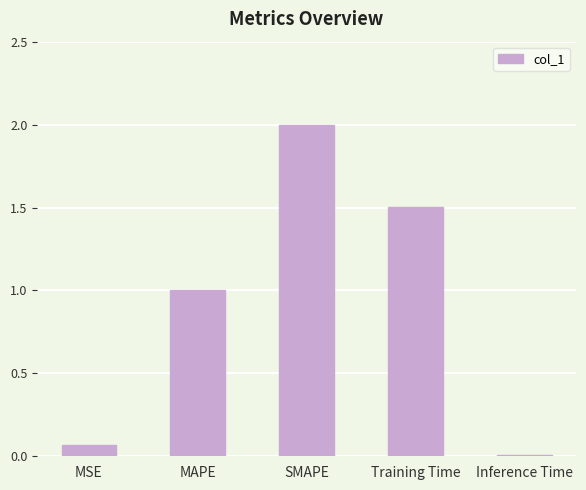

What is the difference between the maximum and minimum values?

2.0